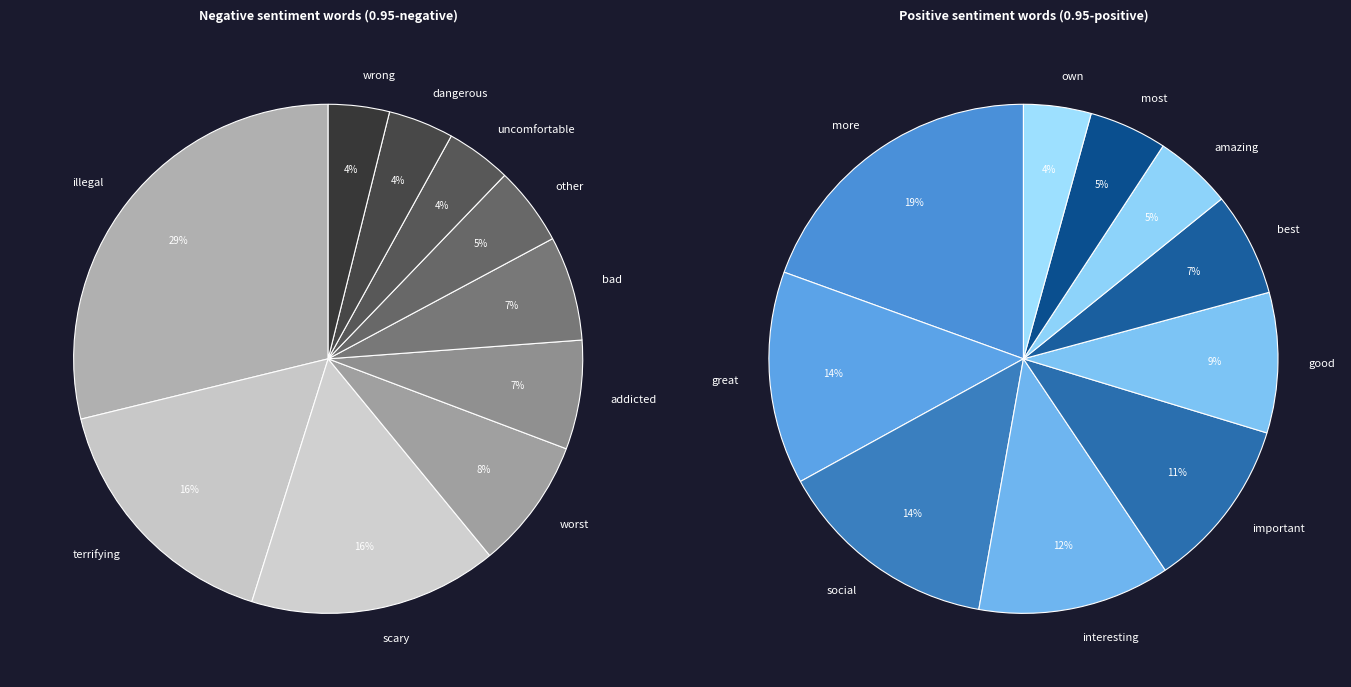

What portion of the pie excludes addicted?

93.1%